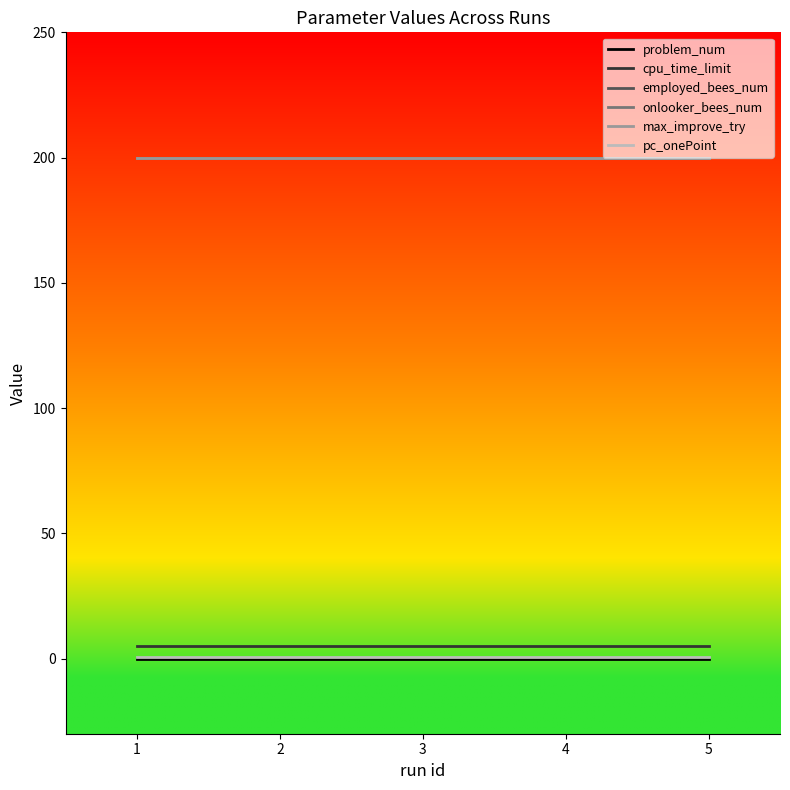

Which series has the largest range (max minus min)?

problem_num